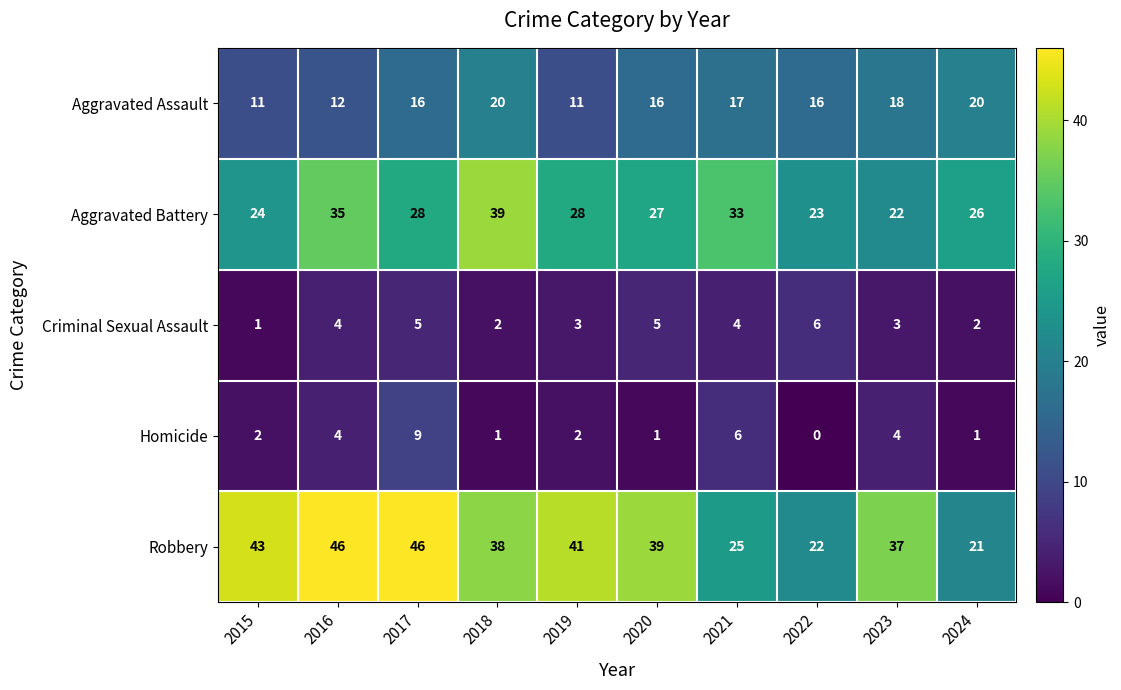

The Homicide series shows 4 at 2016. True or false?

True